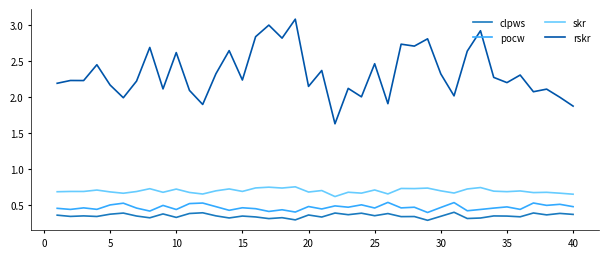

Which series has the largest total across all categories?

rskr